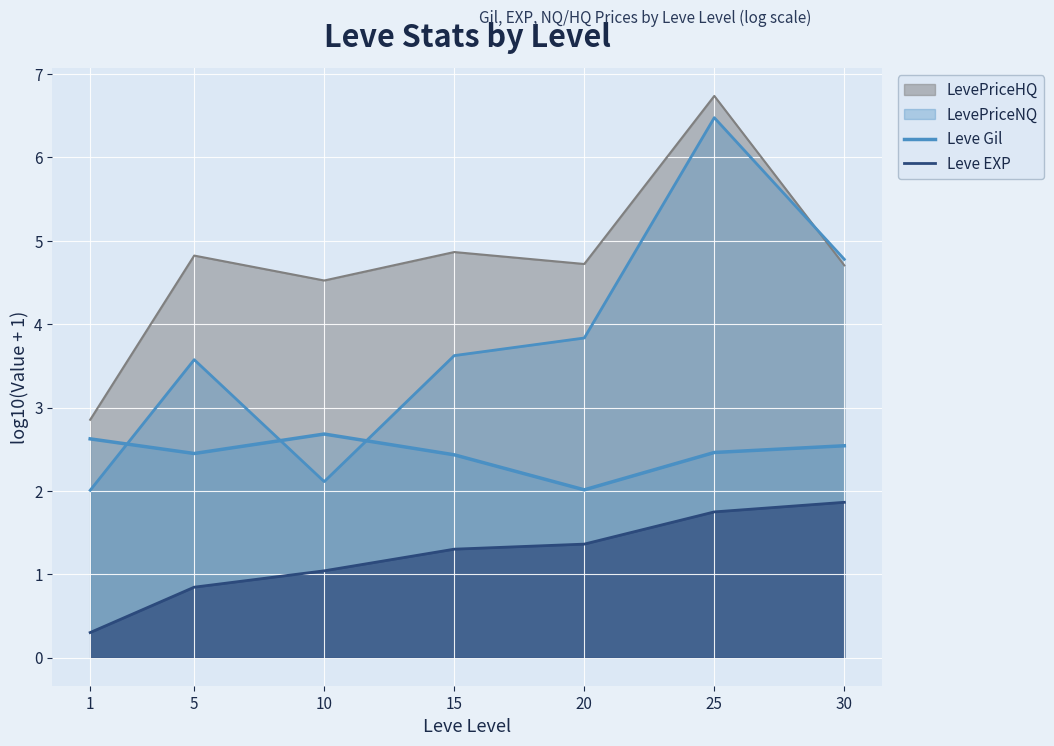

The Leve EXP series shows 1.0 at 10. True or false?

True